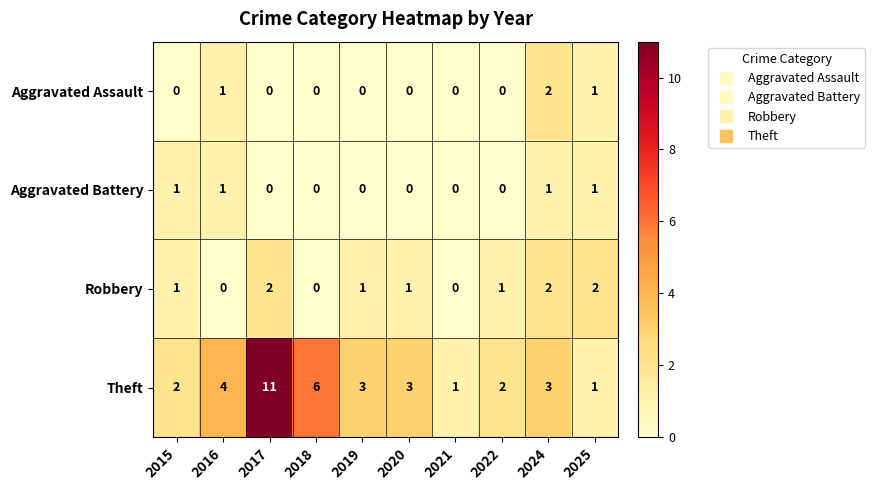

What is the sum of all Robbery values?

10